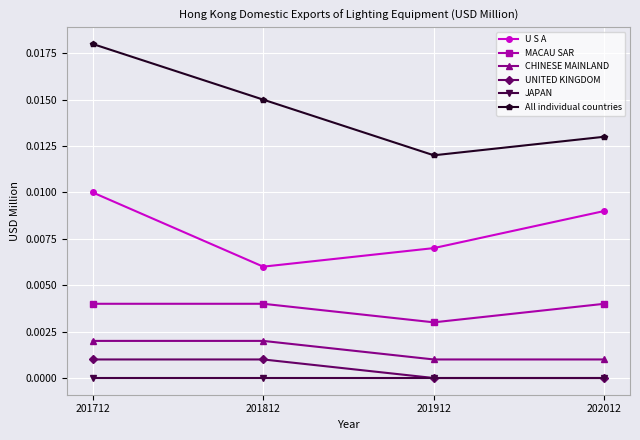

True or false: JAPAN and CHINESE MAINLAND intersect in this chart.

False